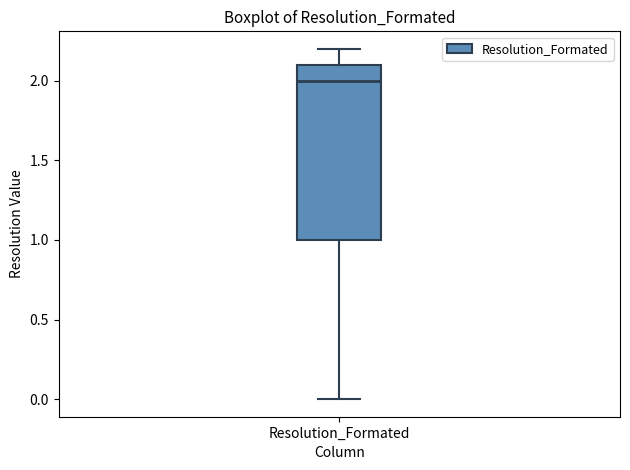

Read this box plot against the y-axis: the position of the median line, the range covered by the box, and the ends of both whiskers. The values are not printed on the chart, so give them approximately, as read against the axis.

median 2.0, box 1.0 to 2.1, whiskers 0.0 to 2.2